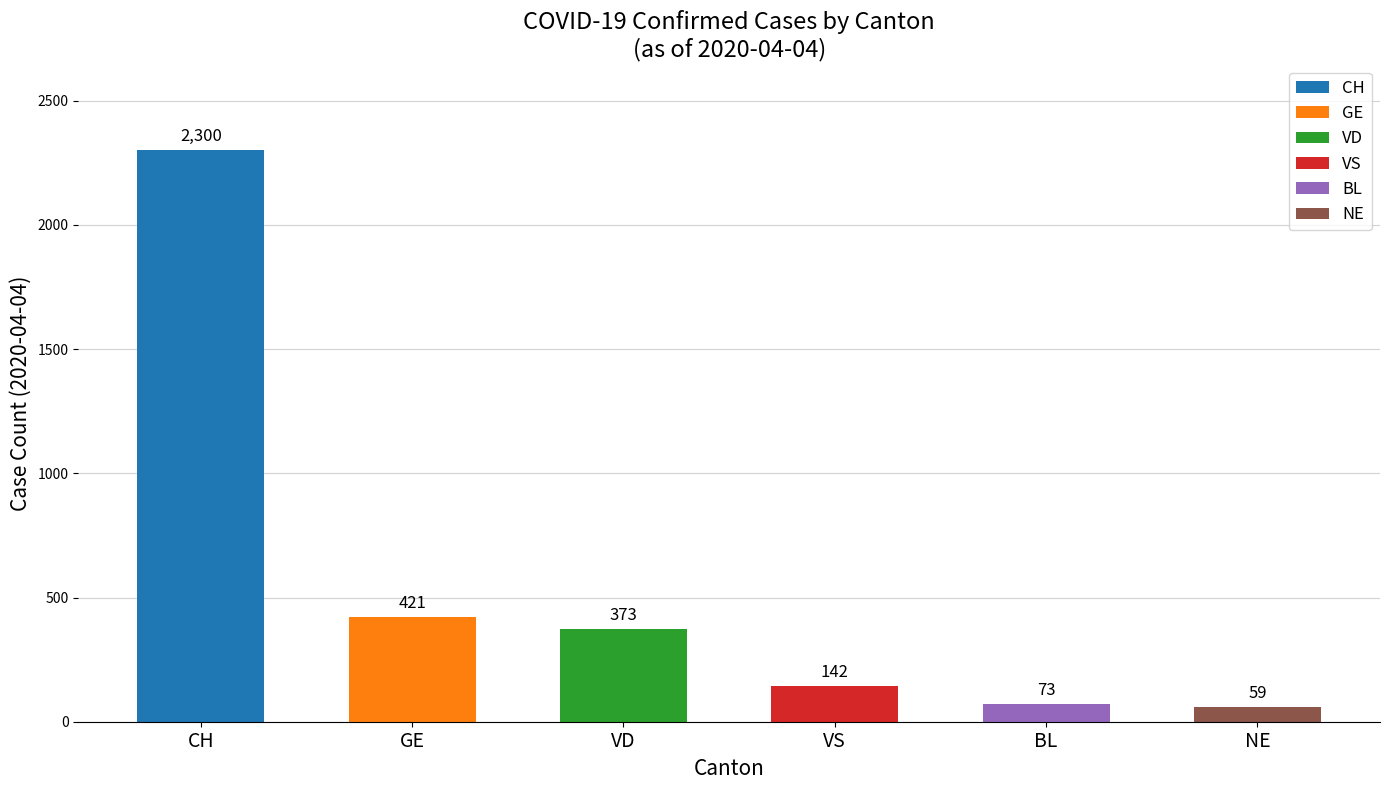

What is the label of the 4th bar from the right?

VD